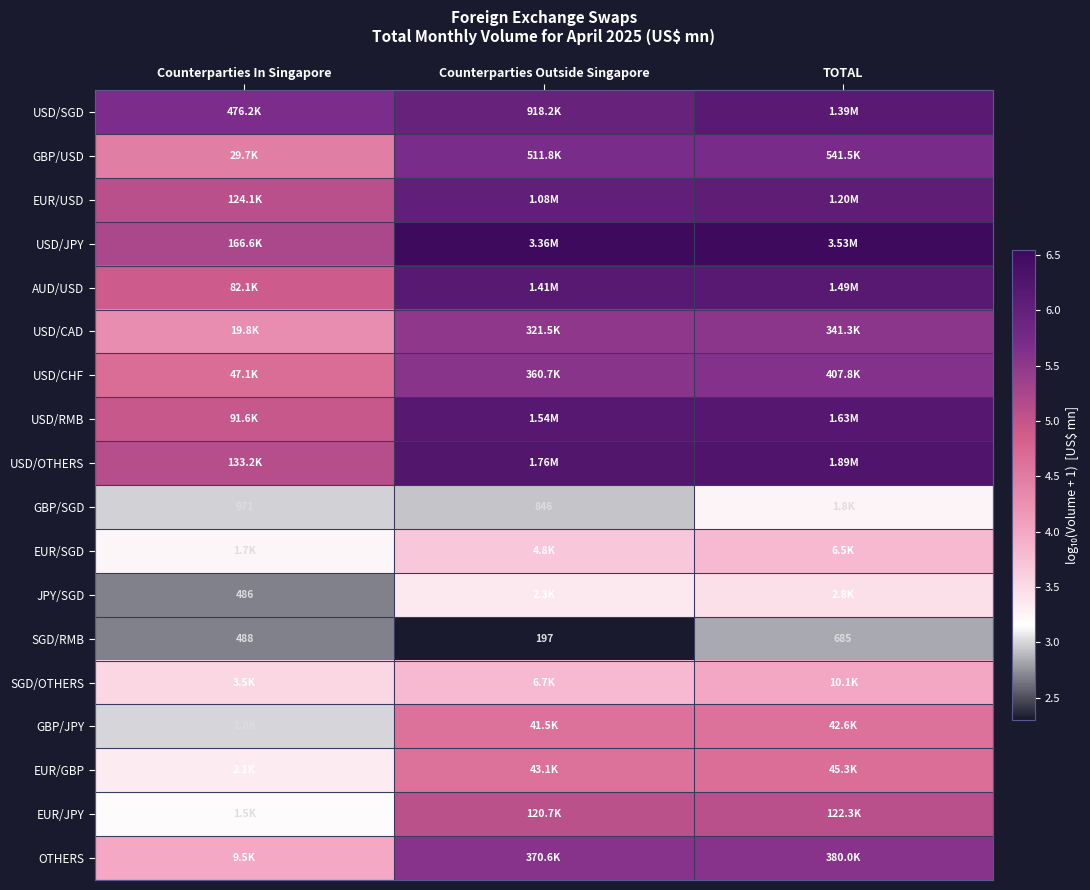

Is it true that AUD/USD equals 1.7 at Counterparties In Singapore?

False